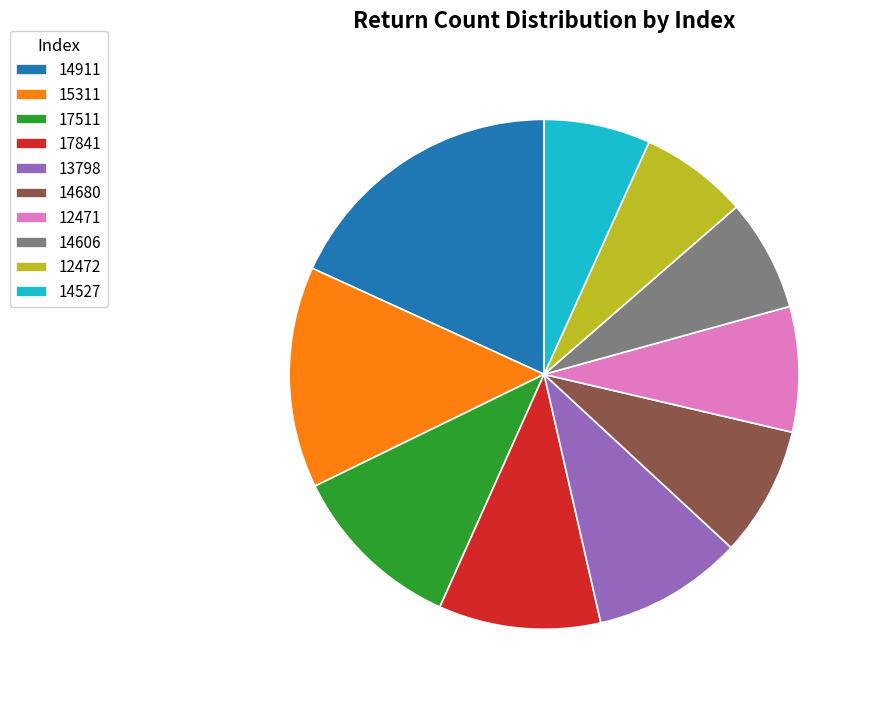

The 12471 slice represents 16% of the pie. True or false?

False